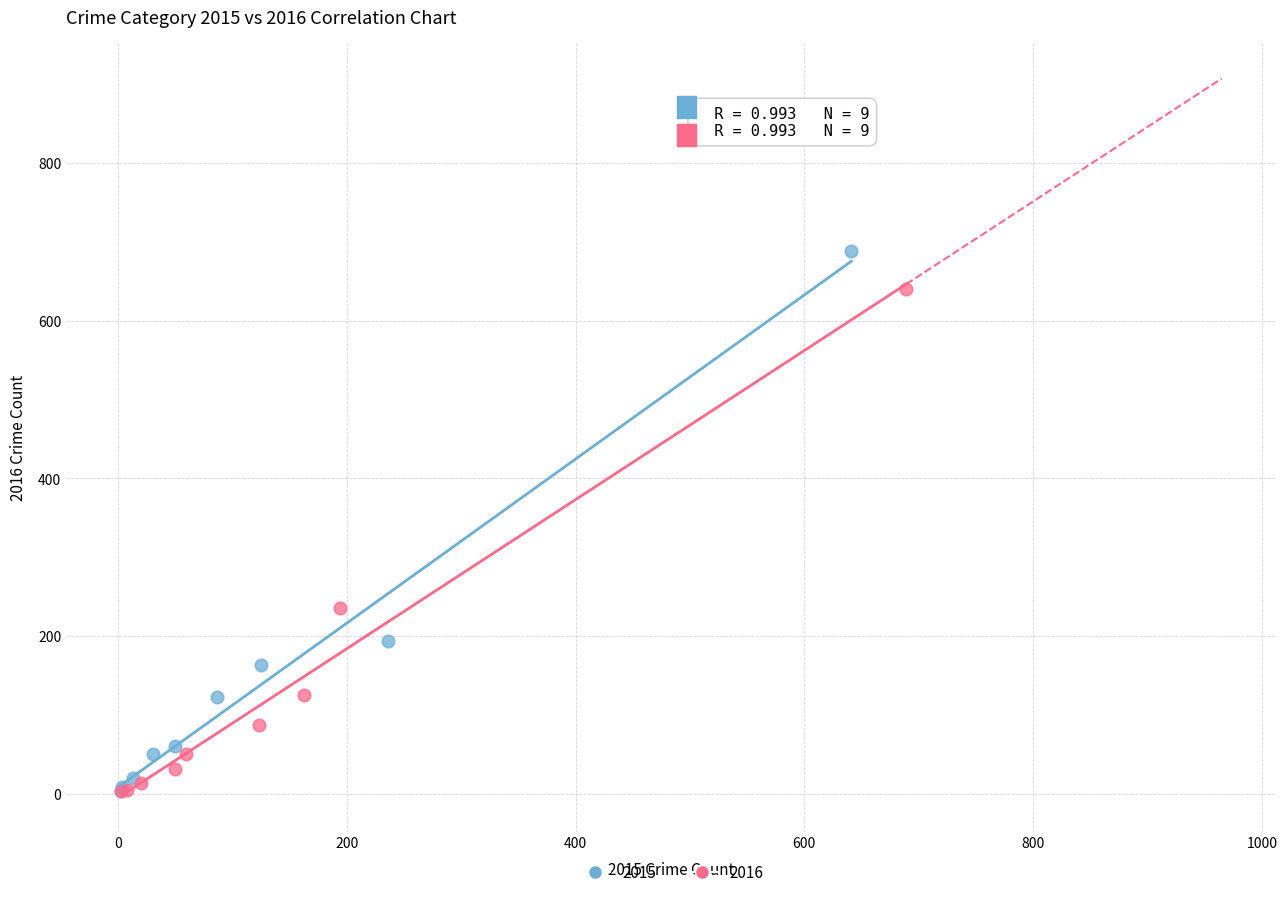

Which series contains the highest Y value?

2015